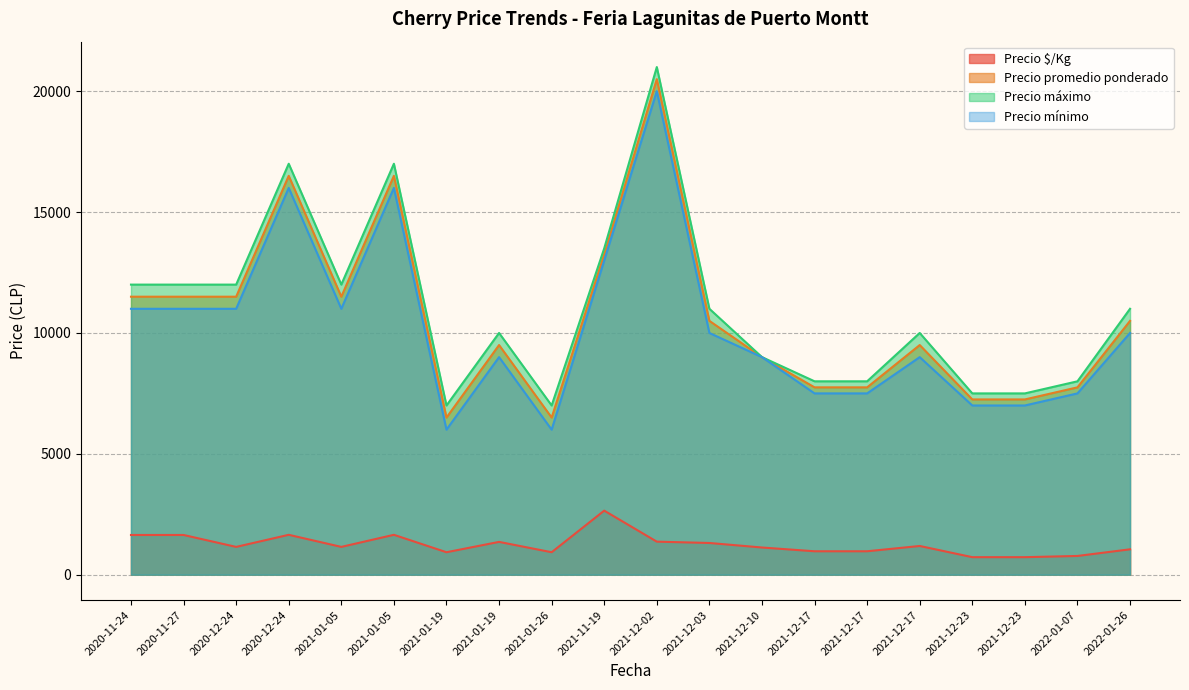

Is the value of Precio promedio ponderado at 2021-01-26 greater than the value of Precio $/Kg at 2021-01-19?

Yes